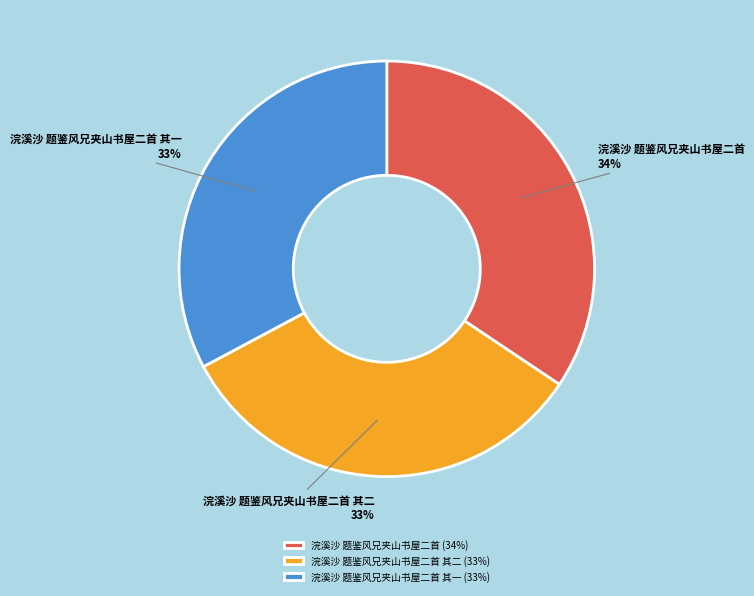

How many segments does this pie chart have?

3